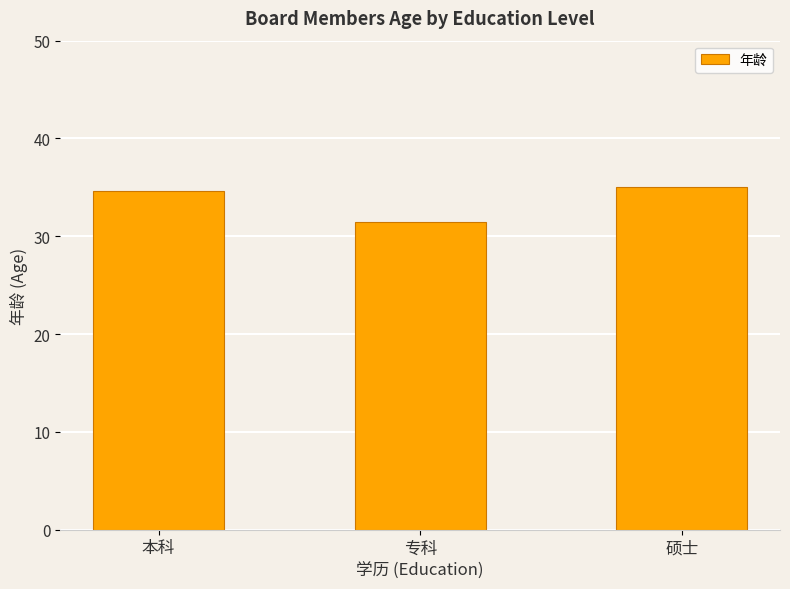

What is the label of the 2nd bar from the left?

专科